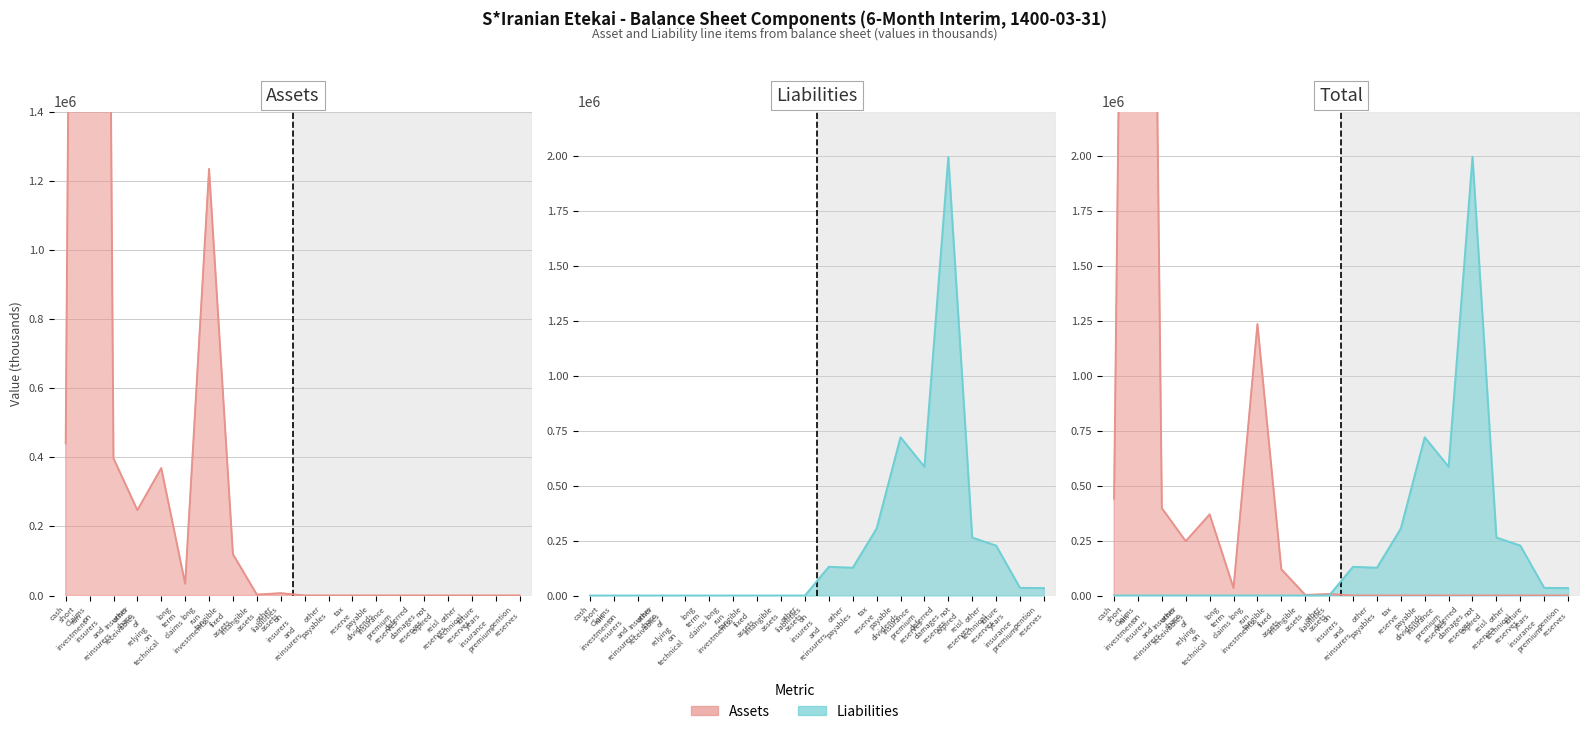

Where does the Liabilities series first go above 33818?

liabilities on insurers and reinsurers